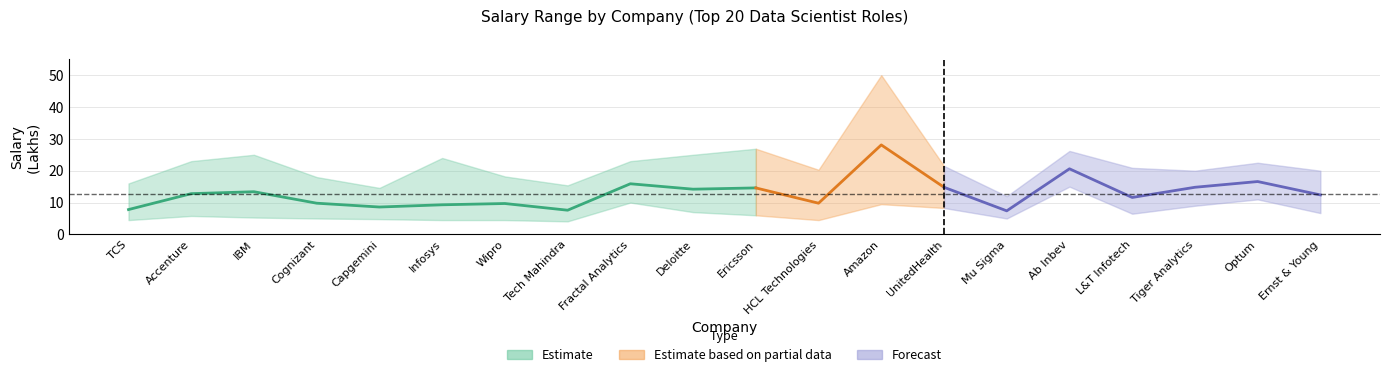

What is the difference between the min_salary values at Capgemini and Tiger Analytics?

4.2